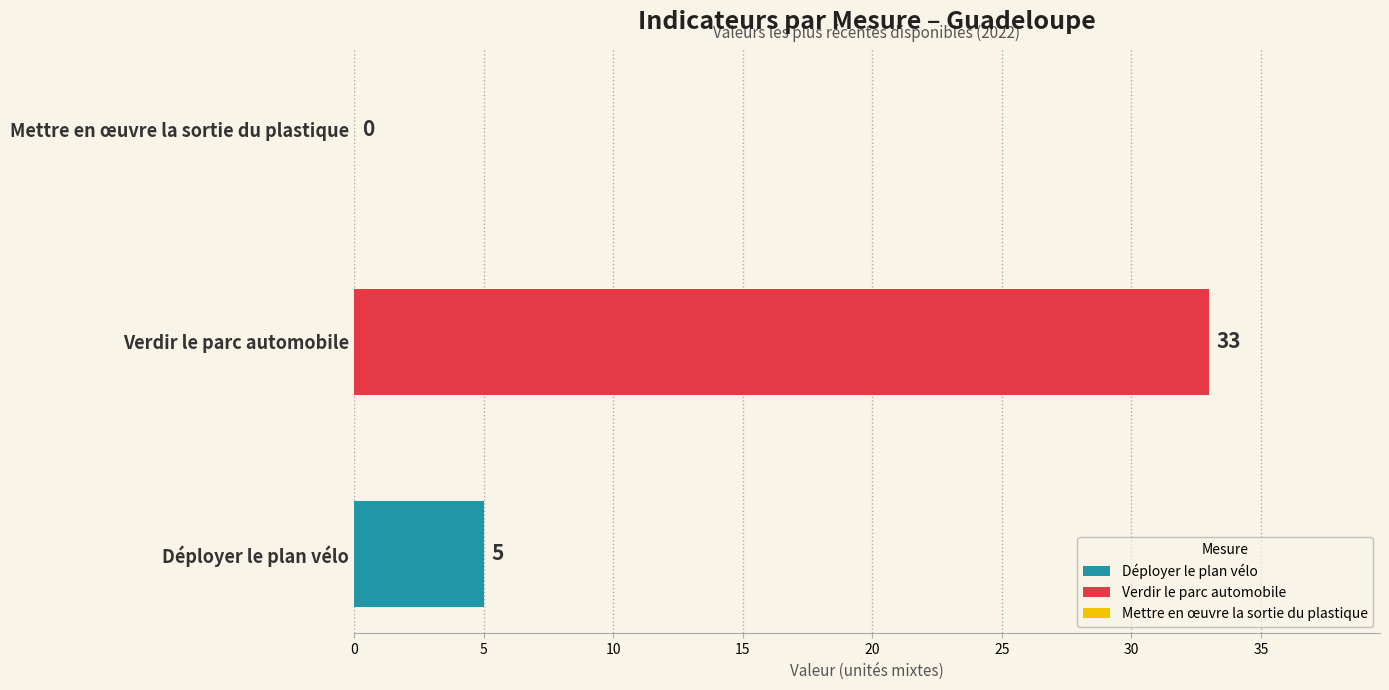

List the series in order of their peak value, highest first.

Verdir le parc automobile, Déployer le plan vélo